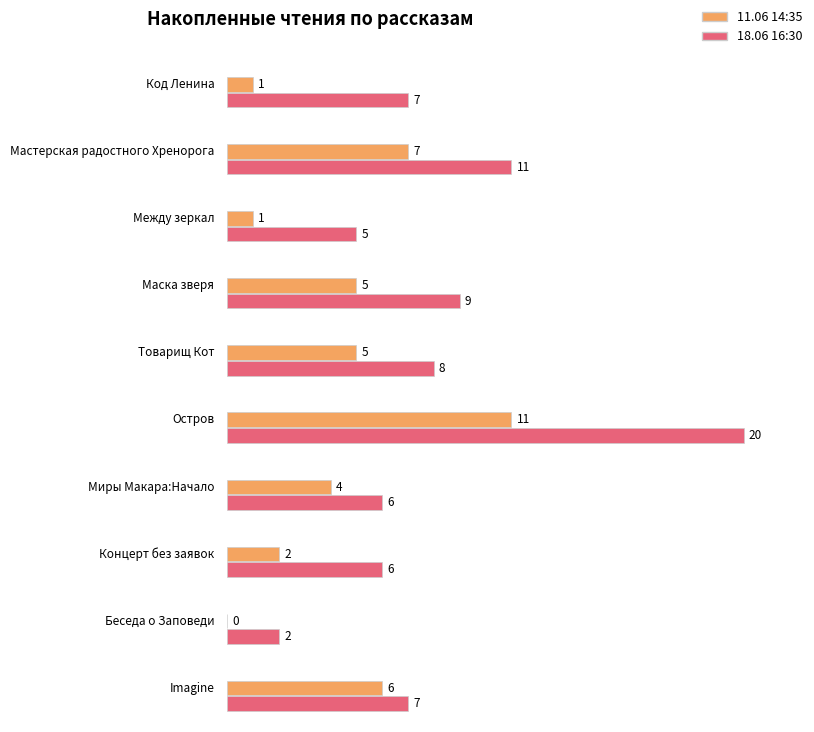

How many values in the 18.06 16:30 series exceed 7?

4